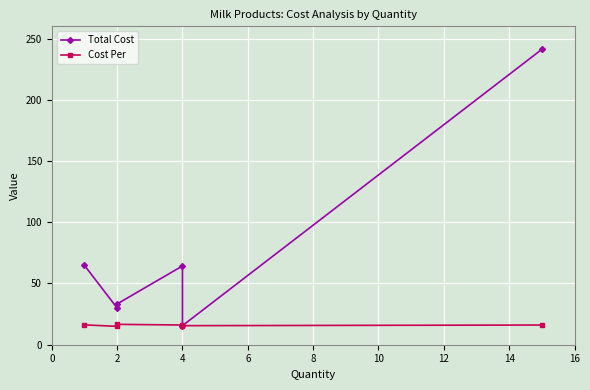

What is the sum of all Cost Per values?

95.6